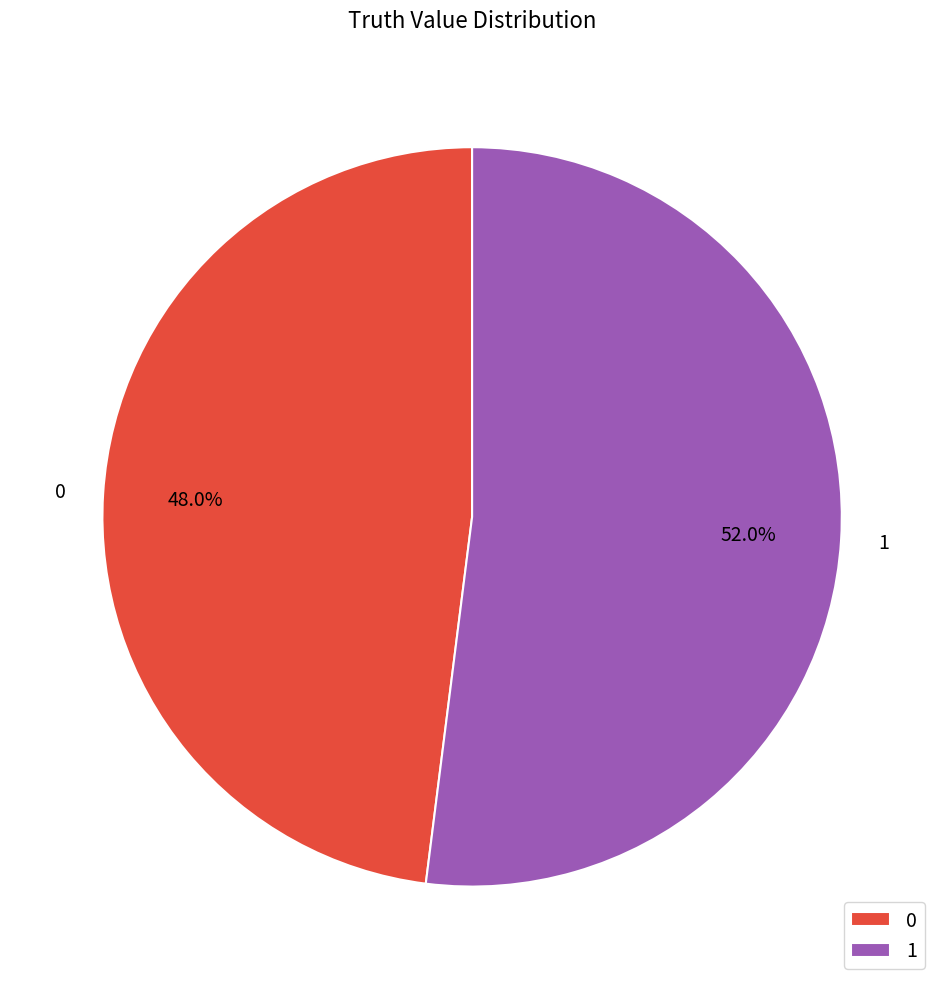

Which category has the biggest portion of the pie?

1